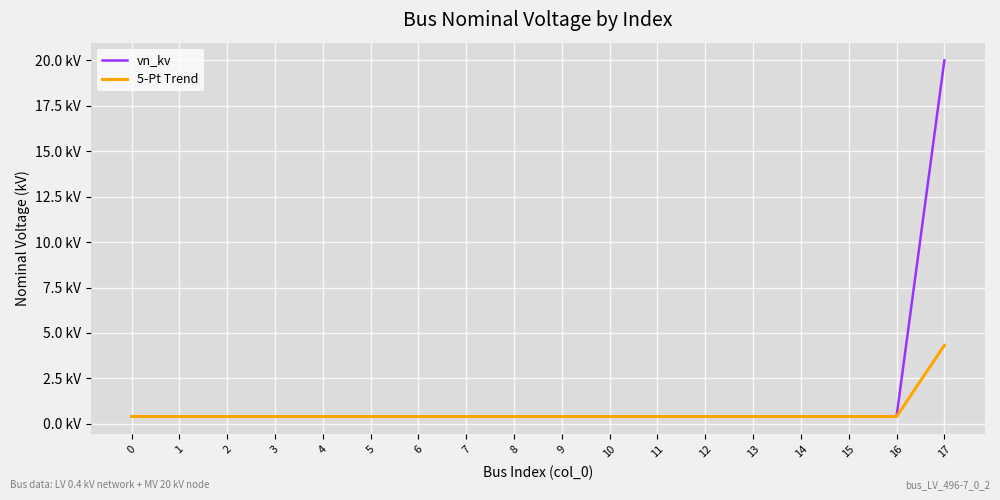

What is the total value across all series at 13?

0.8